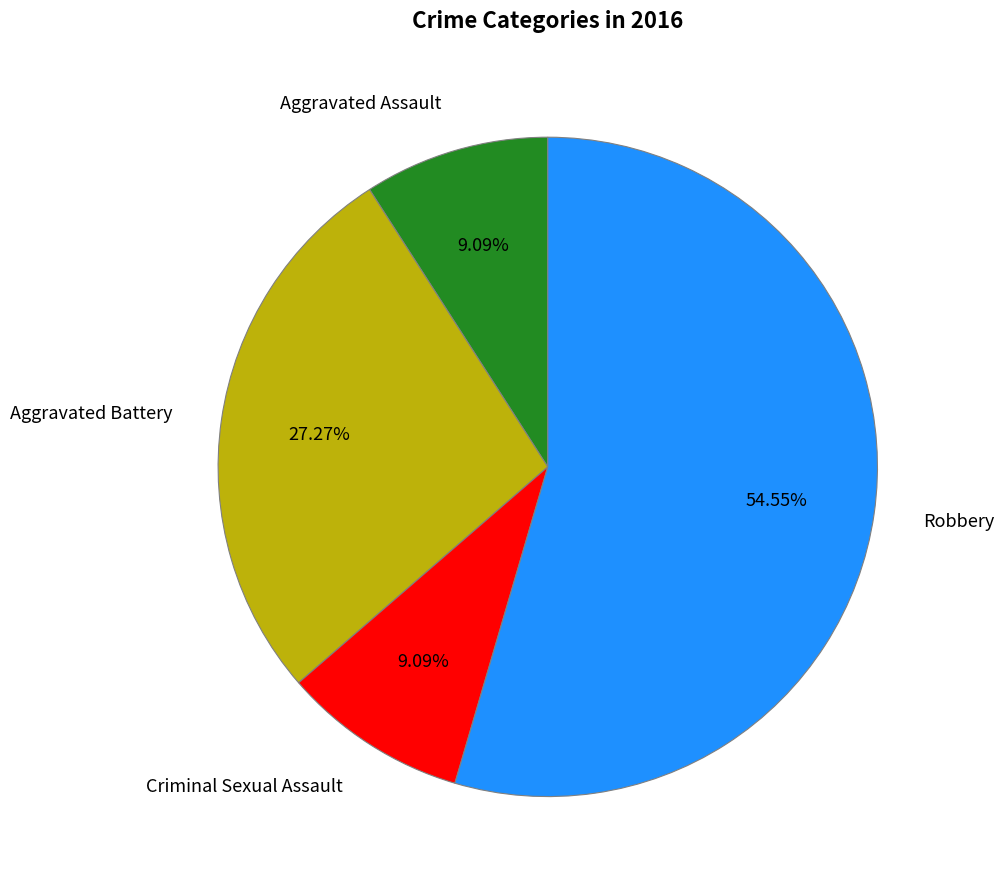

Is it true that Robbery is 47% of the pie?

False